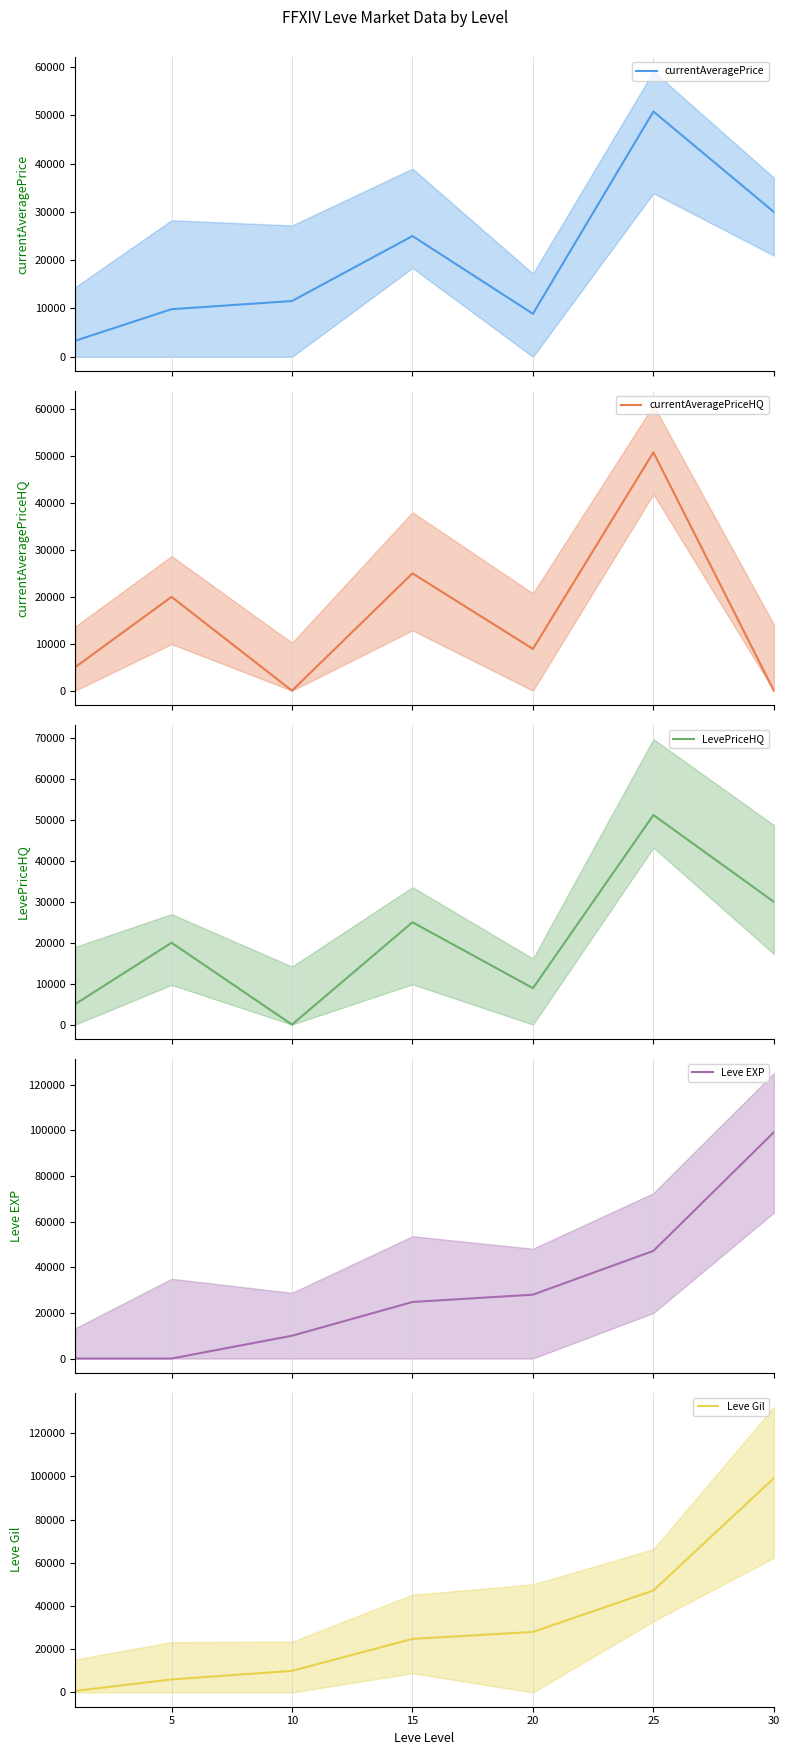

True or false: currentAveragePriceHQ and currentAveragePrice cross at least once.

True